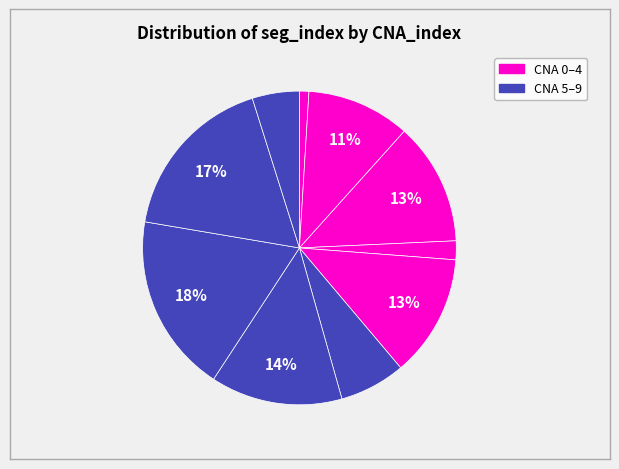

Count the number of slices in the pie.

10